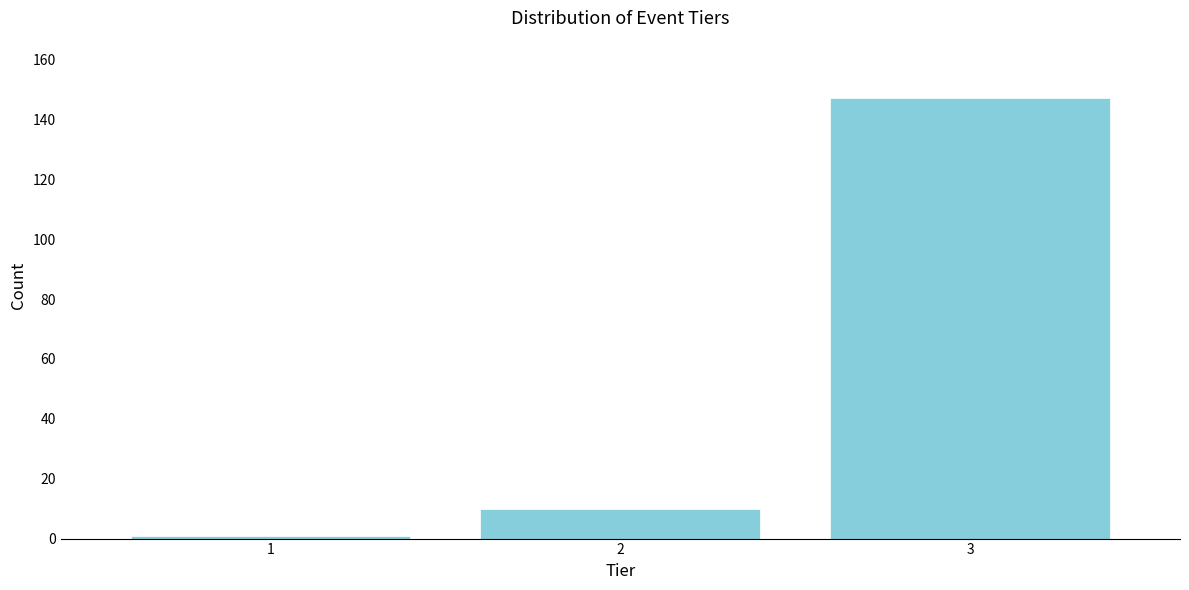

Reading right to left, list all the values displayed in this chart.

3=147	2=10	1=1